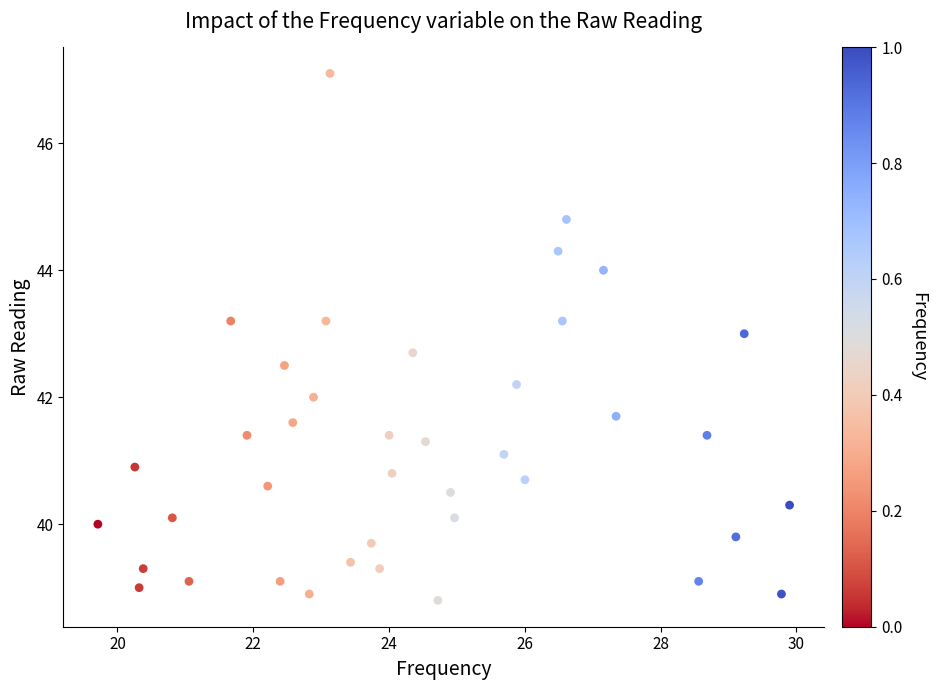

What is the range of Y values (max minus min)?

8.3